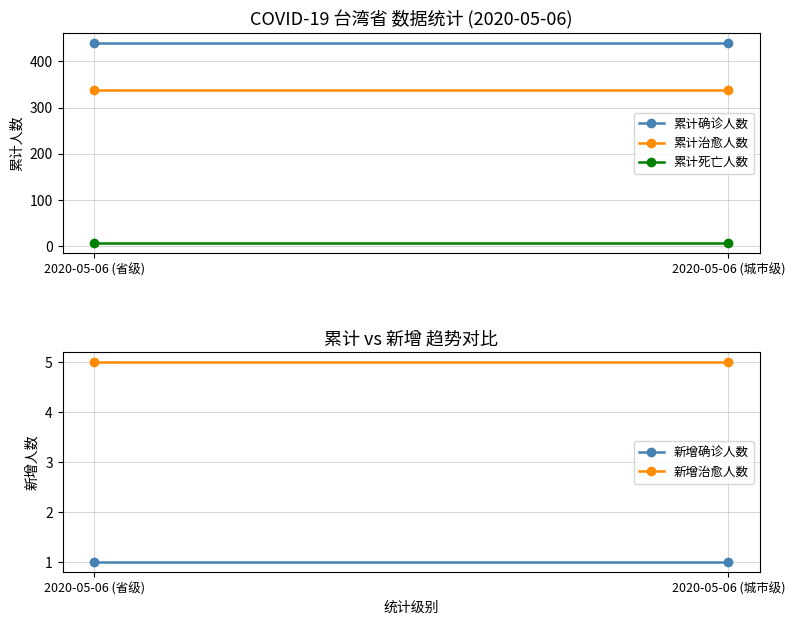

Which label corresponds to the largest value in the chart?

2020-05-06 (省级)